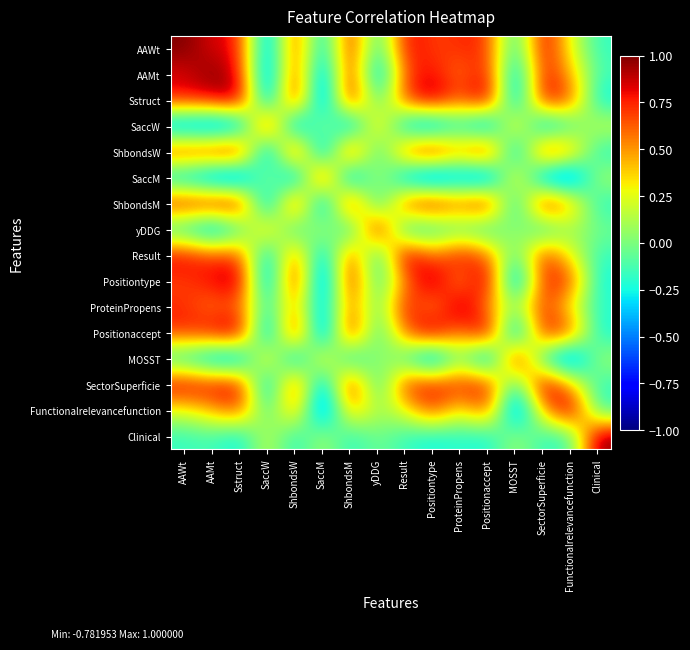

What is the total value across all series at Positionaccept?

6.5